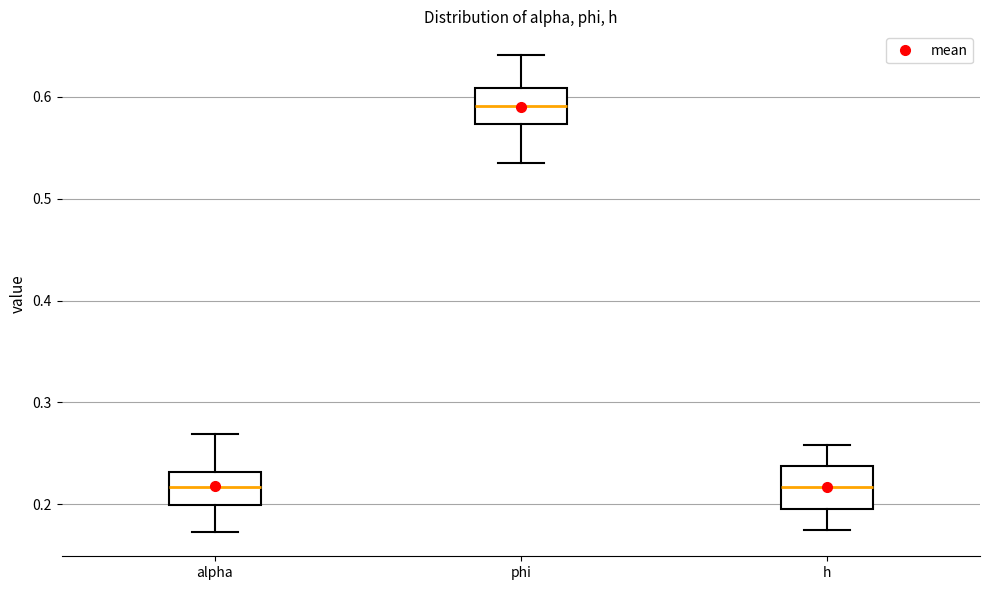

Reading left to right, read every box against the y-axis: the position of its median line, the range the box covers, and the ends of its whiskers. The values are not printed on the chart, so give them approximately, as read against the axis.

alpha: median 0.22, box 0.20 to 0.23, whiskers 0.17 to 0.27
phi: median 0.59, box 0.57 to 0.61, whiskers 0.53 to 0.64
h: median 0.22, box 0.20 to 0.24, whiskers 0.17 to 0.26